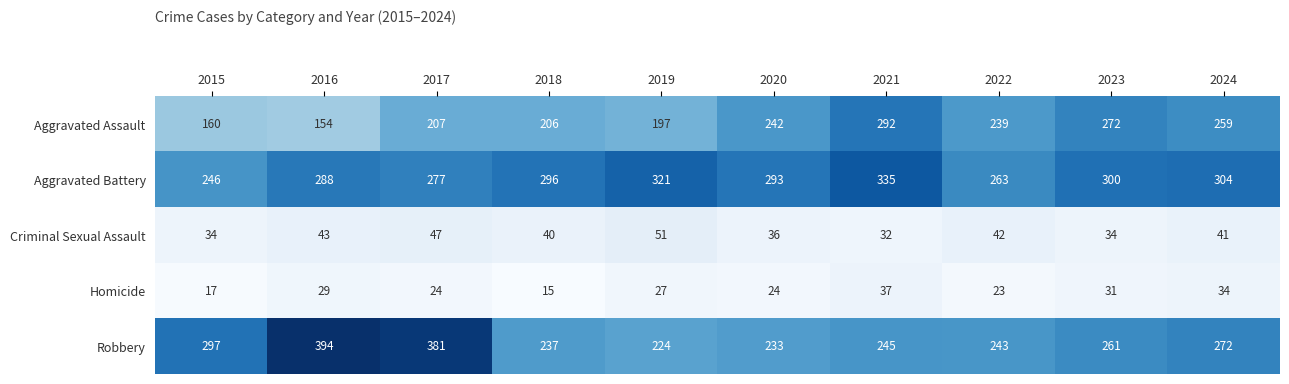

What is the difference between the Homicide values at 2019 and 2023?

4